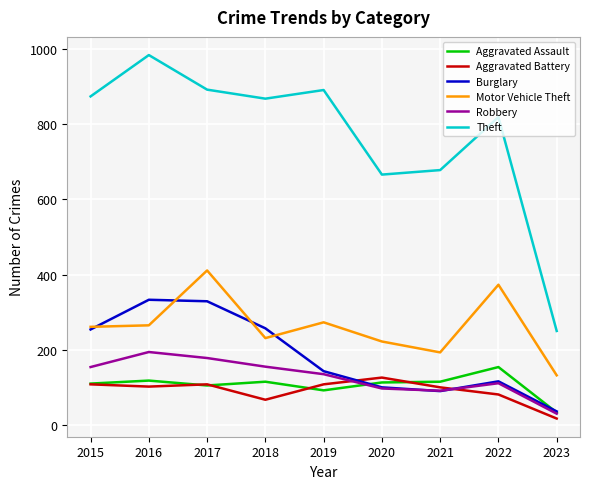

True or false: Robbery and Motor Vehicle Theft cross at least once.

False